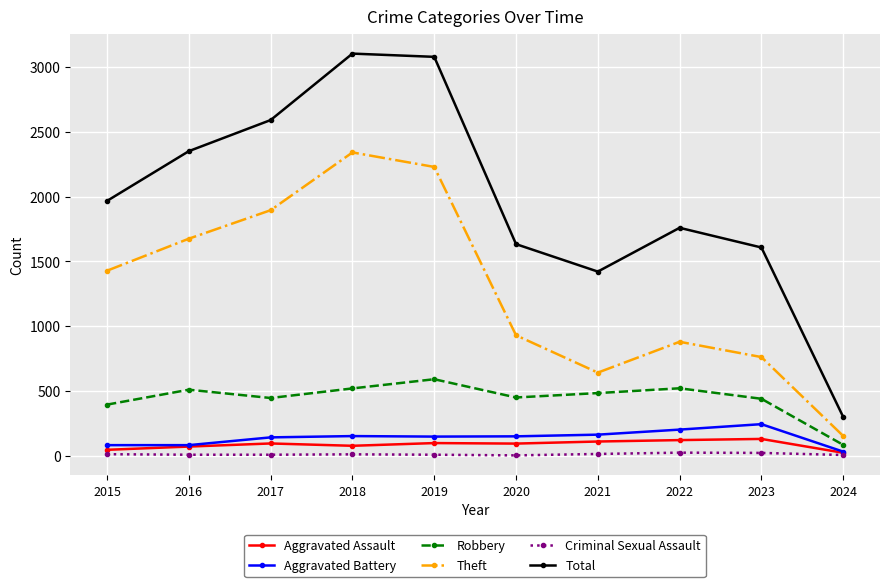

What is the spread (max minus min) of values at 2019?

3072